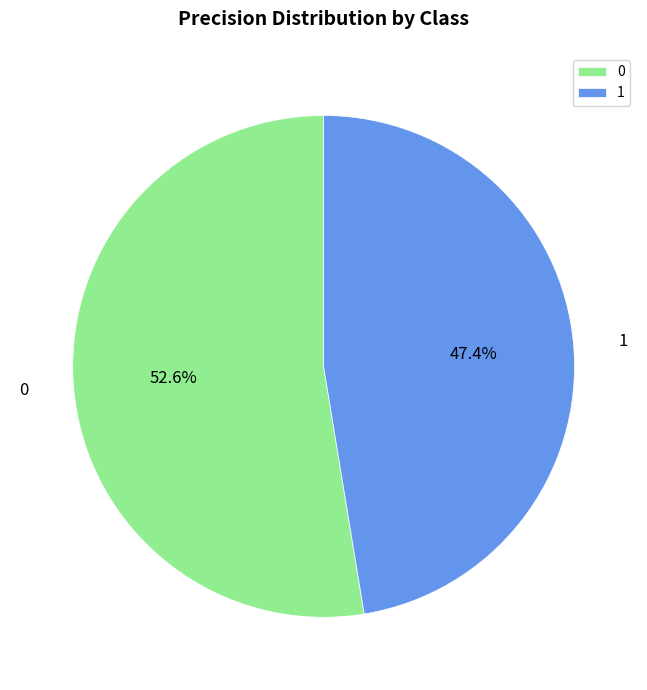

To the nearest percent, what is the average slice percentage?

50%